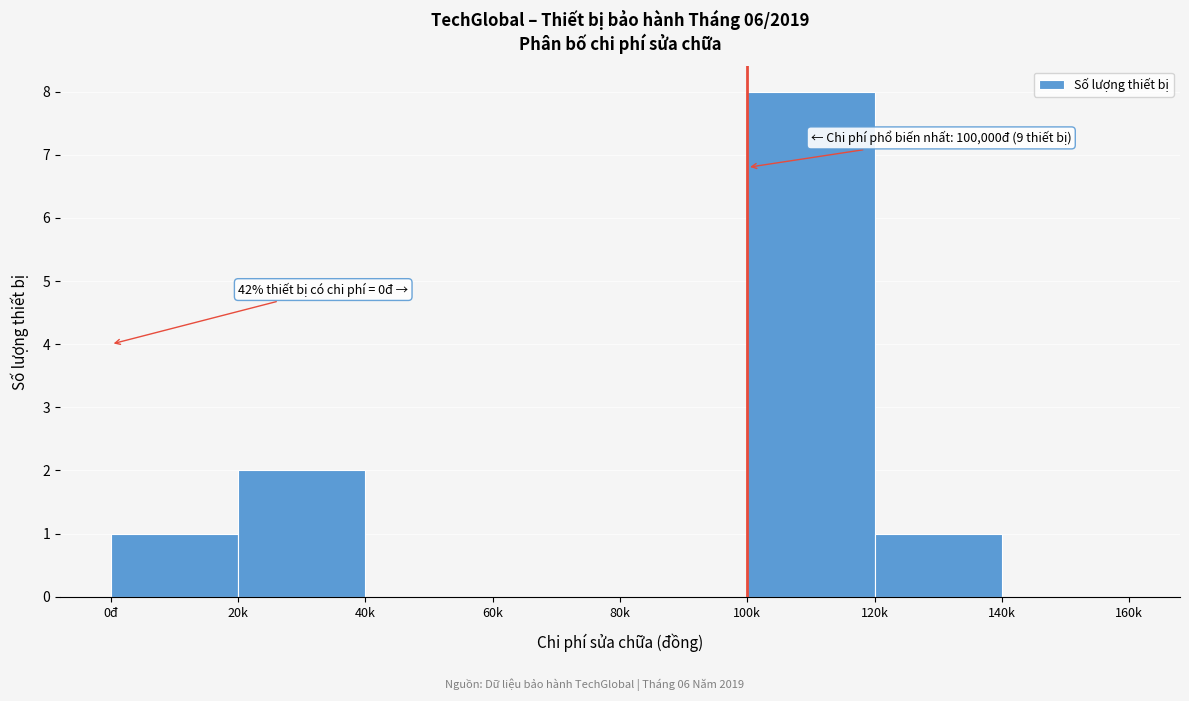

Reading left to right, list all the values displayed in this chart.

0đ=1	20k=2	40k=0	60k=0	80k=0	100k=8	120k=1	140k=0